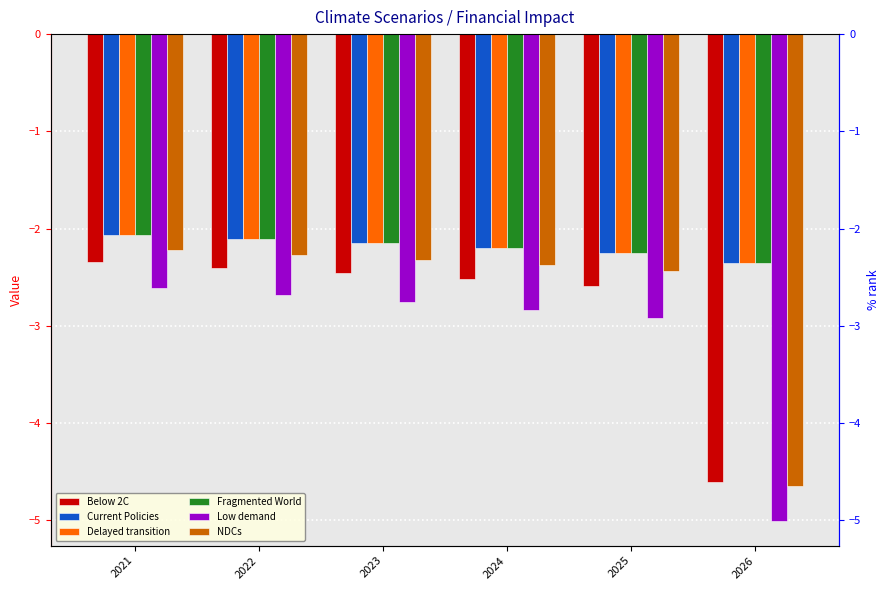

At 2021, list the series in order from smallest to largest.

Low demand, Below 2C, NDCs, Current Policies, Delayed transition, Fragmented World